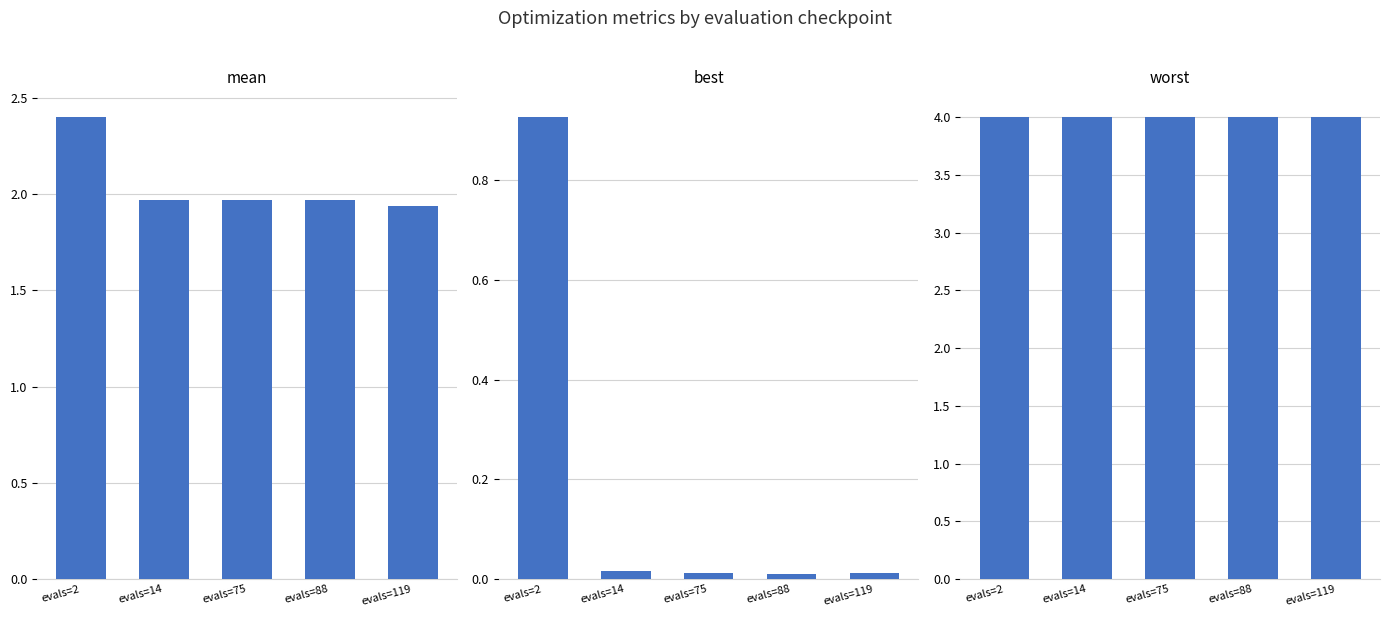

Which series has the largest total across all categories?

worst